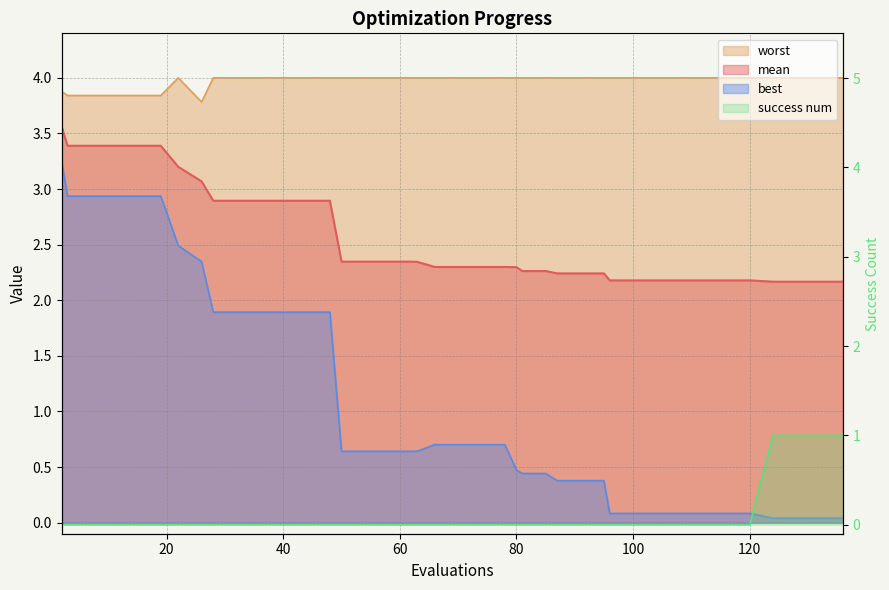

What is the approximate value of best at 112?

0.1